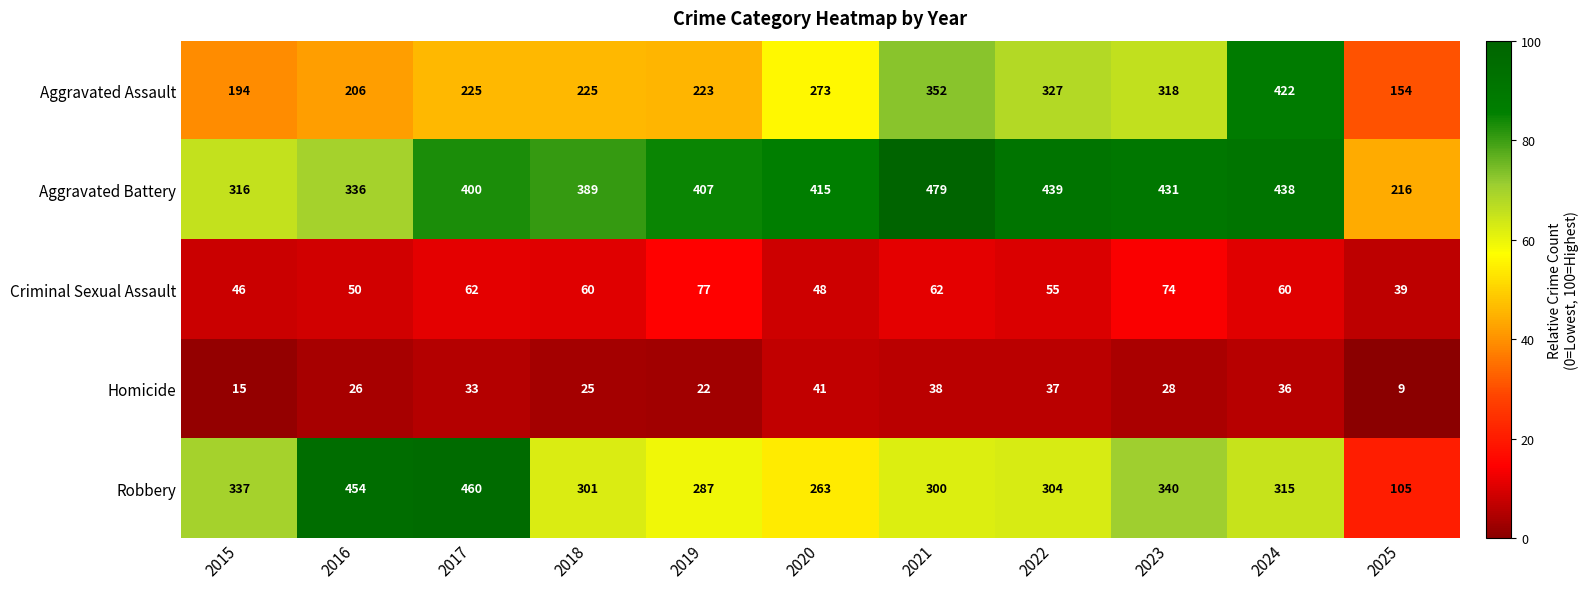

What value does the Aggravated Battery series have at 2015, to the nearest 5?

315